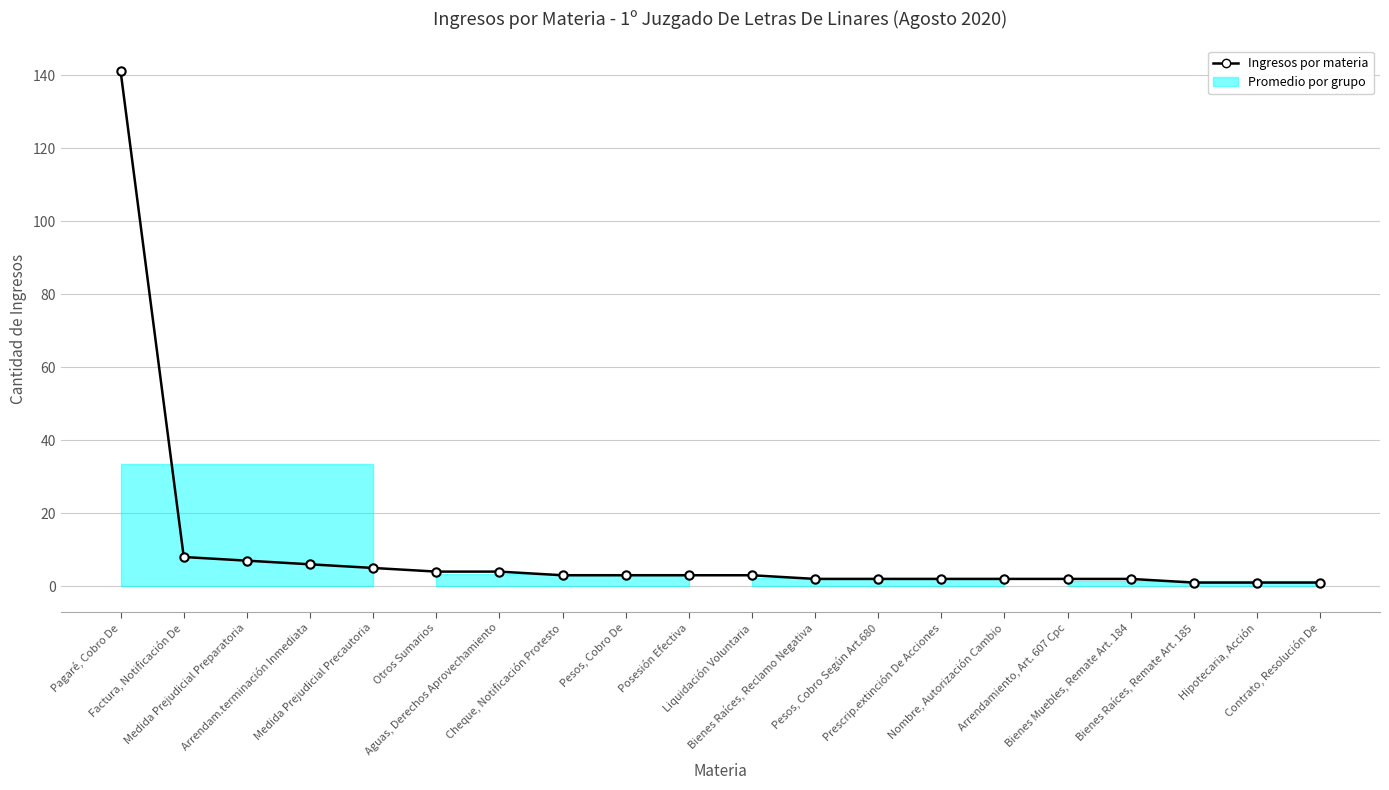

At which label is the value closest to 71?

Factura, Notificación De